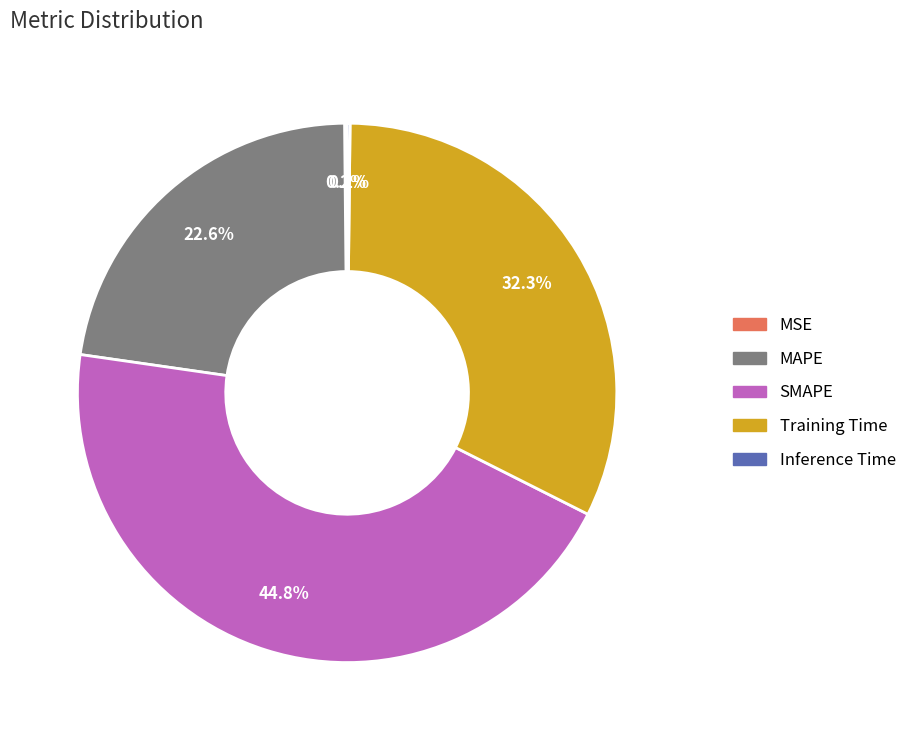

To the nearest percent, what percentage of the pie is MAPE?

23%